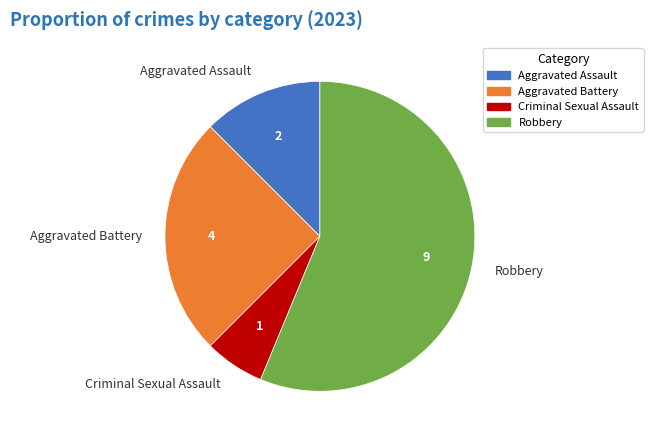

Which slice represents more than half of the pie?

Robbery